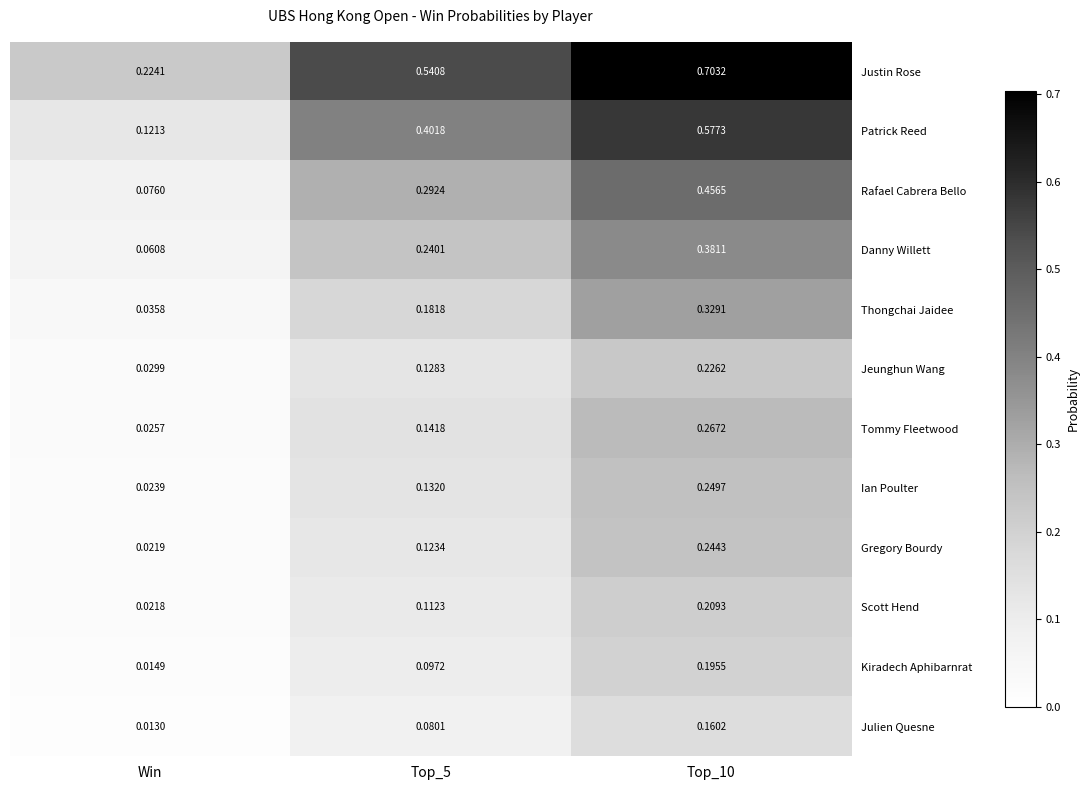

Which label corresponds to the smallest value in the chart?

Win